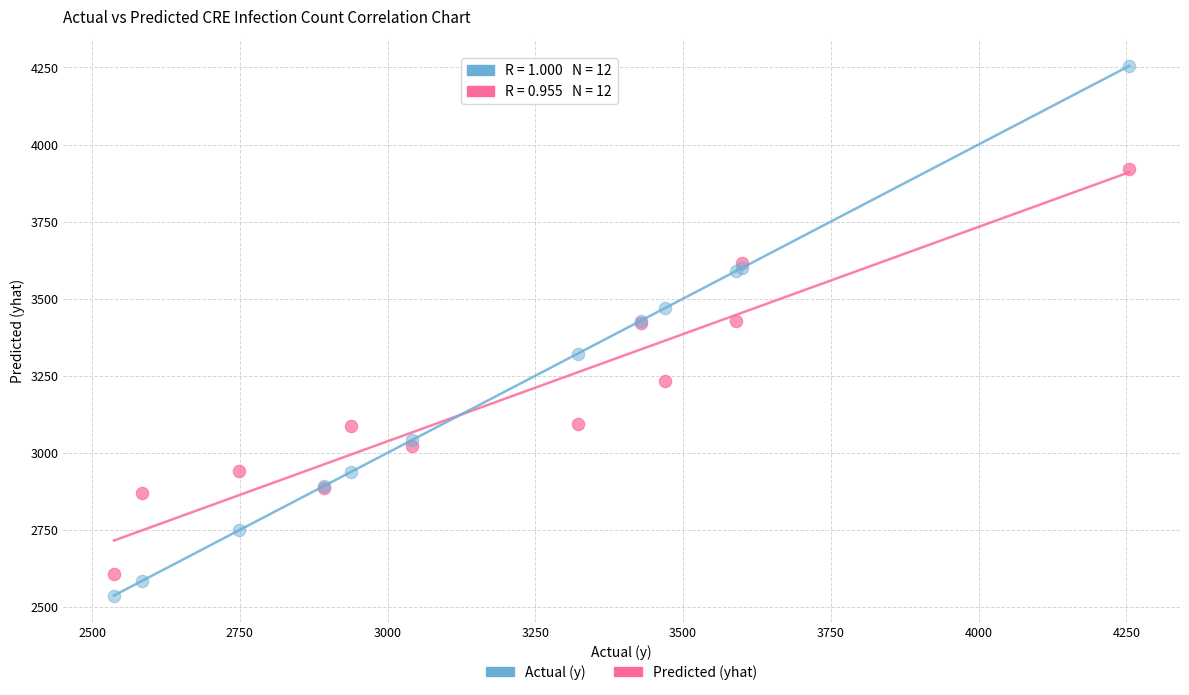

What are all the series names shown in the legend?

Actual (y), Predicted (yhat)